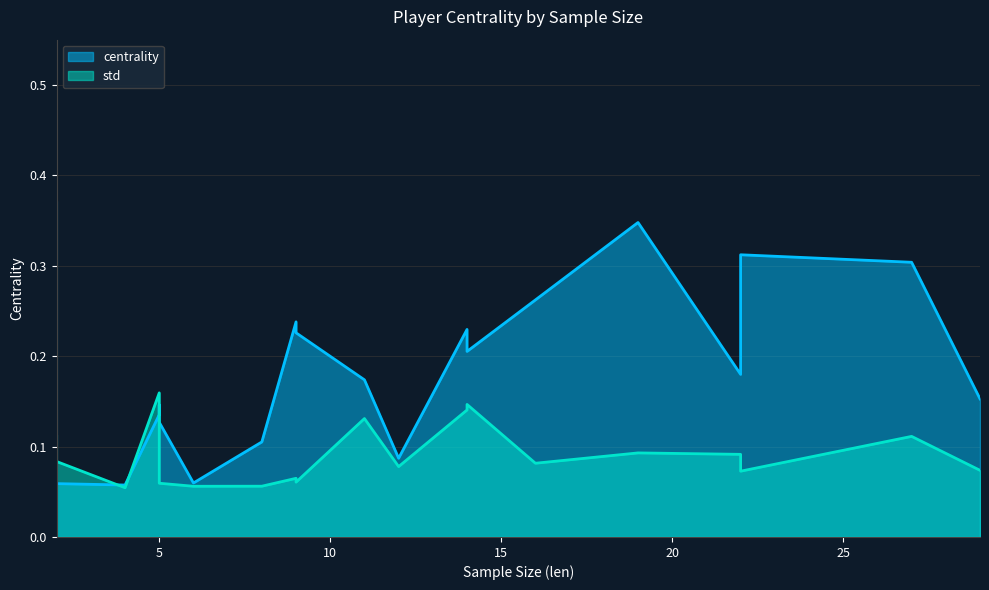

Is the value of std at 9 greater than the value of centrality at 9?

No